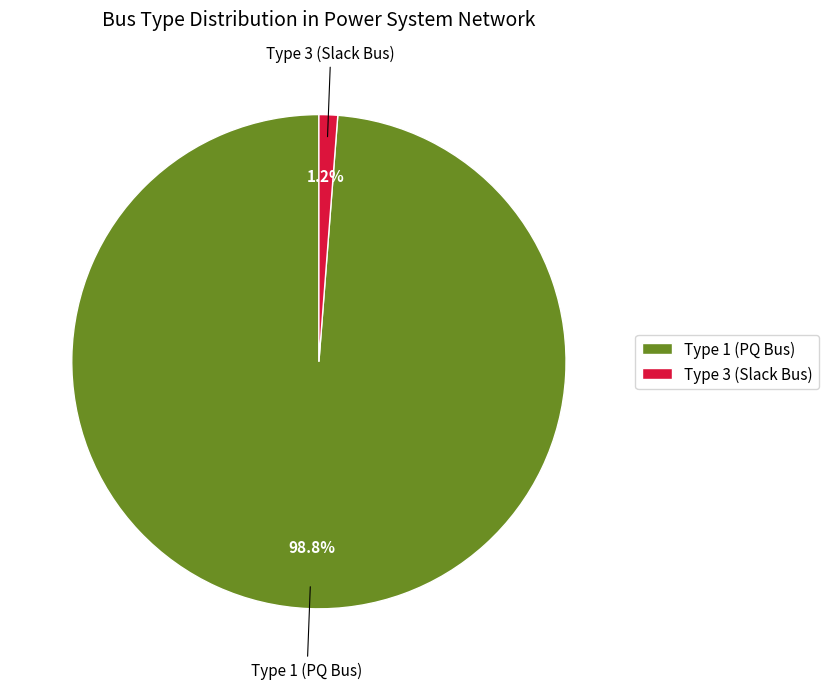

Is the sum of Type 3 (Slack Bus) and Type 1 (PQ Bus) greater than half?

Yes